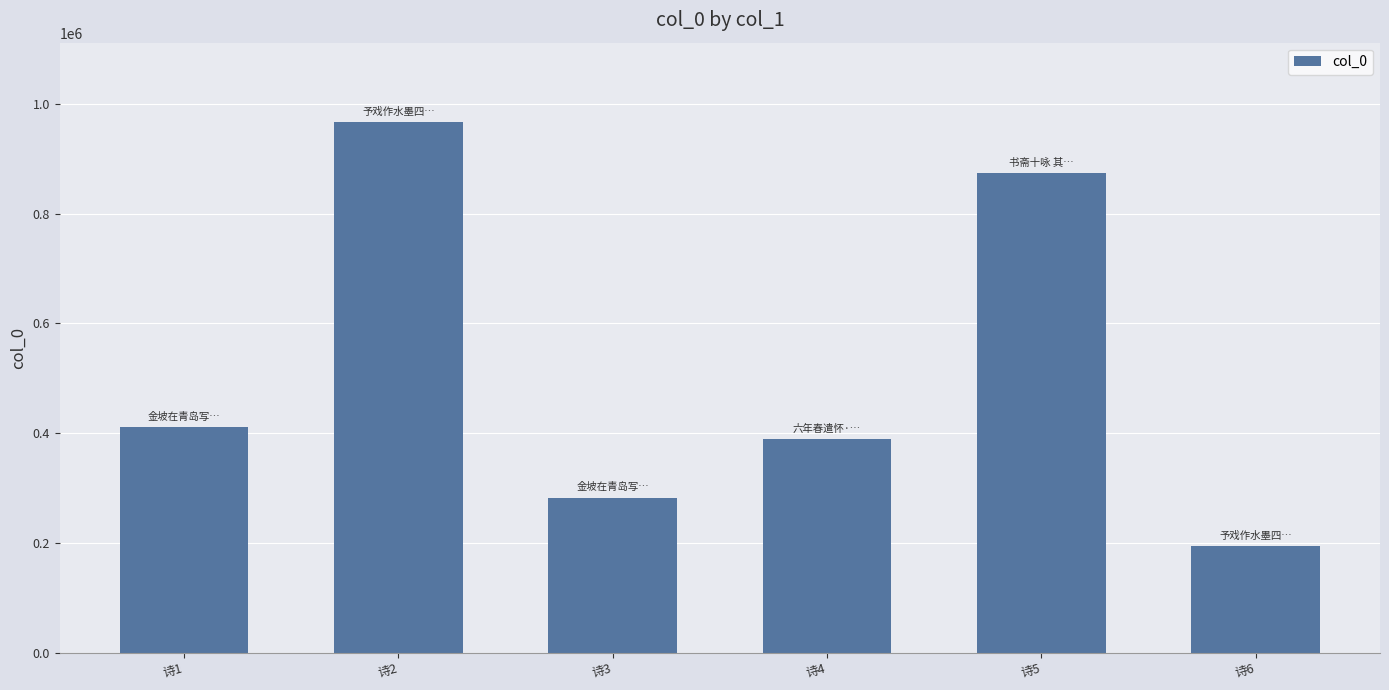

What is the difference between the maximum and second lowest values?

684073